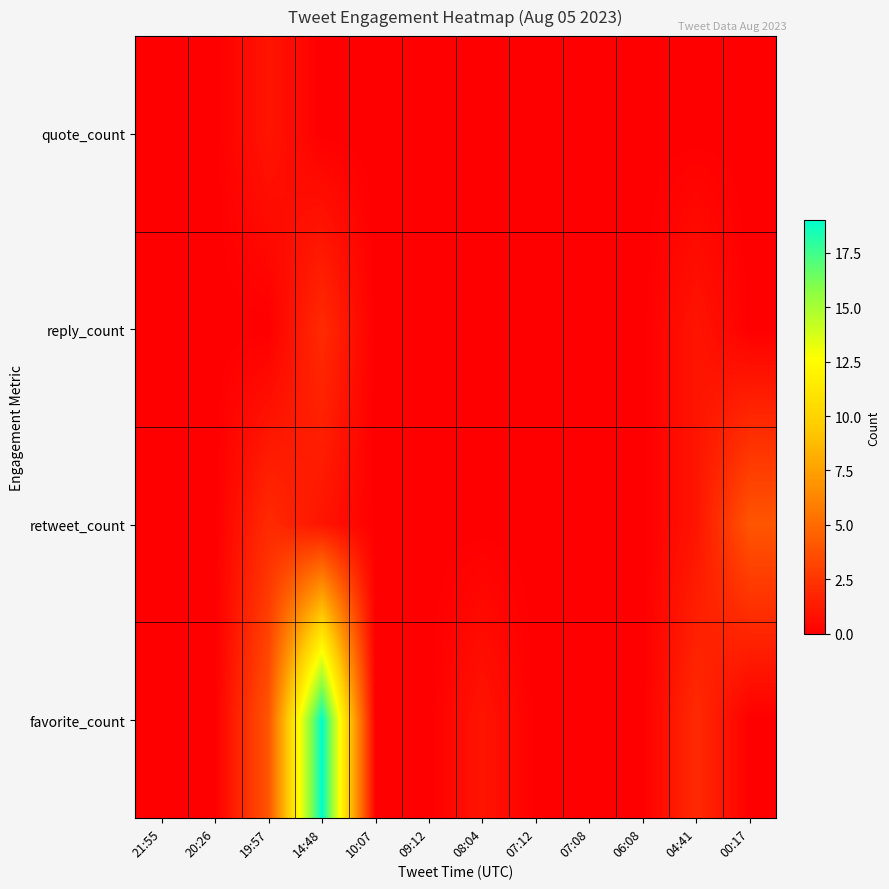

Reading right to left, transcribe all the data shown in this chart.

quote_count: 00:17=0	04:41=0	06:08=0	07:08=0	07:12=0	08:04=0	09:12=0	10:07=0	14:48=0	19:57=1	20:26=0	21:55=0
reply_count: 00:17=0	04:41=1	06:08=0	07:08=0	07:12=0	08:04=0	09:12=0	10:07=0	14:48=2	19:57=0	20:26=0	21:55=0
retweet_count: 00:17=4	04:41=1	06:08=0	07:08=0	07:12=0	08:04=0	09:12=0	10:07=0	14:48=1	19:57=2	20:26=0	21:55=0
favorite_count: 00:17=0	04:41=2	06:08=0	07:08=0	07:12=0	08:04=1	09:12=0	10:07=0	14:48=19	19:57=4	20:26=0	21:55=0